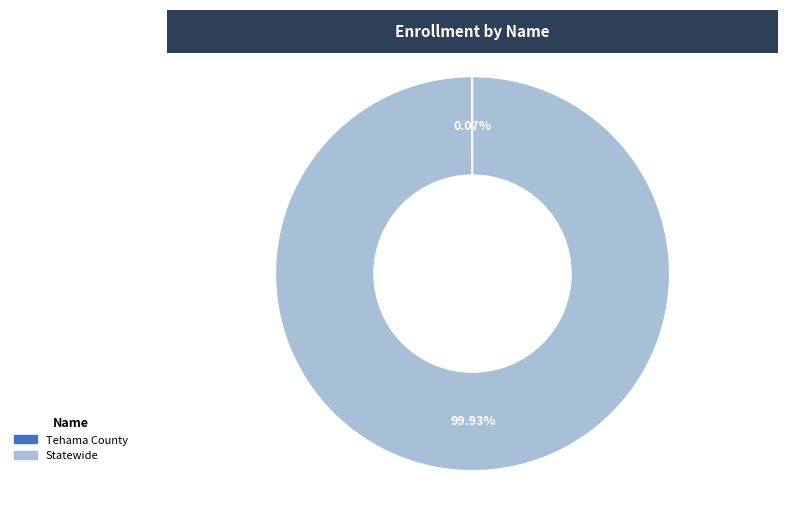

Is there any slice that represents more than half of the pie?

Yes